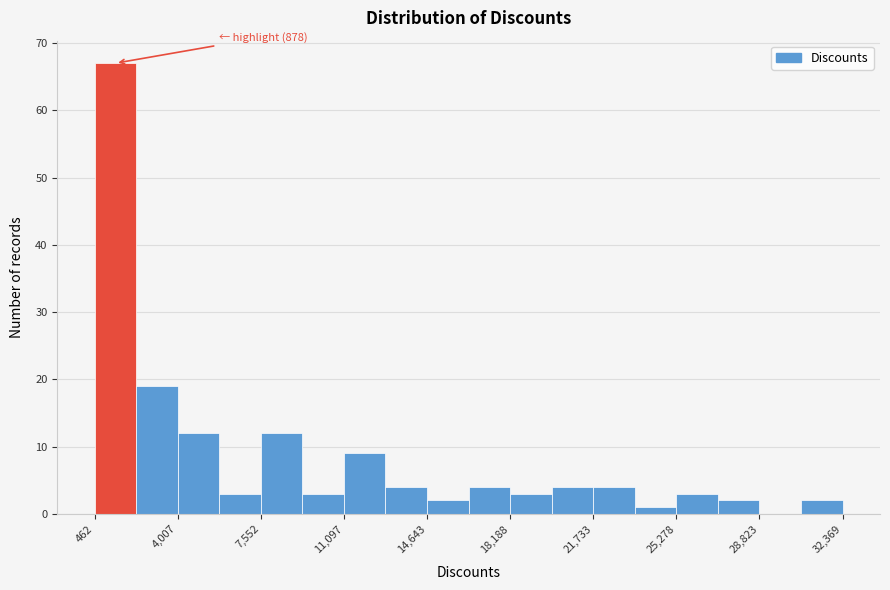

Read against the x-axis, roughly where is the centre of the tallest bar?

1500